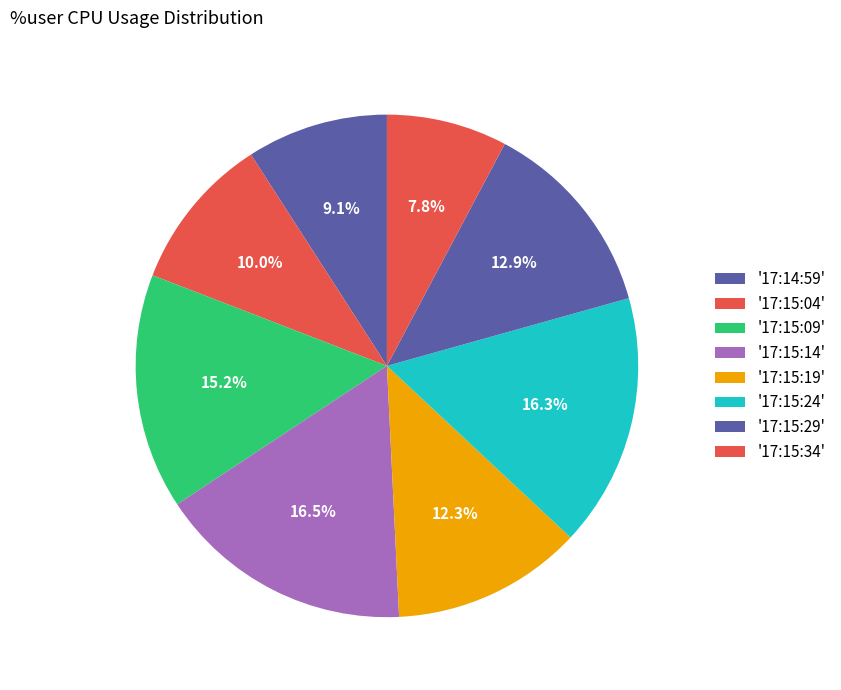

How many segments does this pie chart have?

8